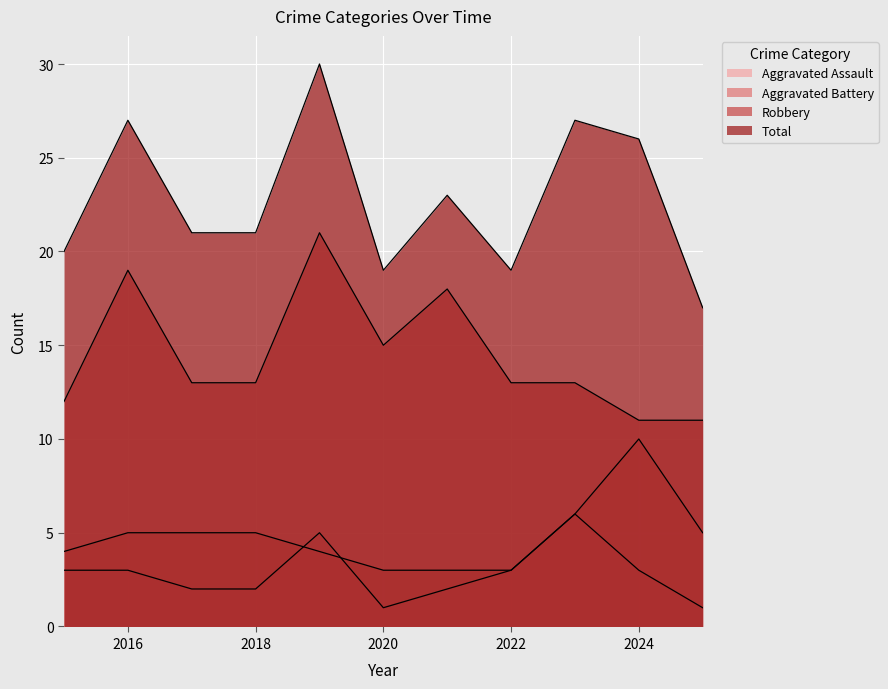

How many interior local peaks does the Aggravated Assault series have?

2